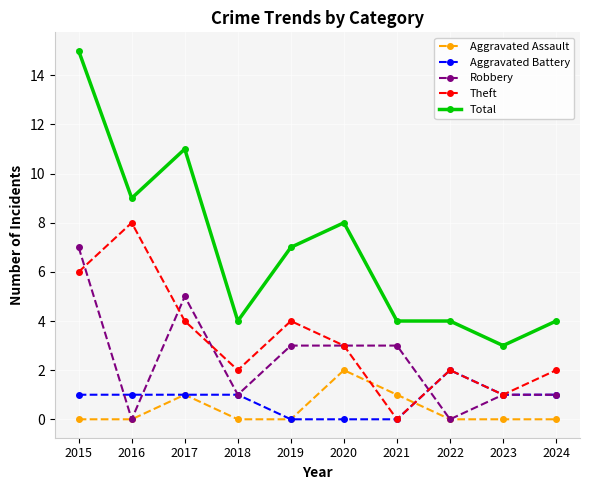

True or false: Total and Robbery intersect in this chart.

False